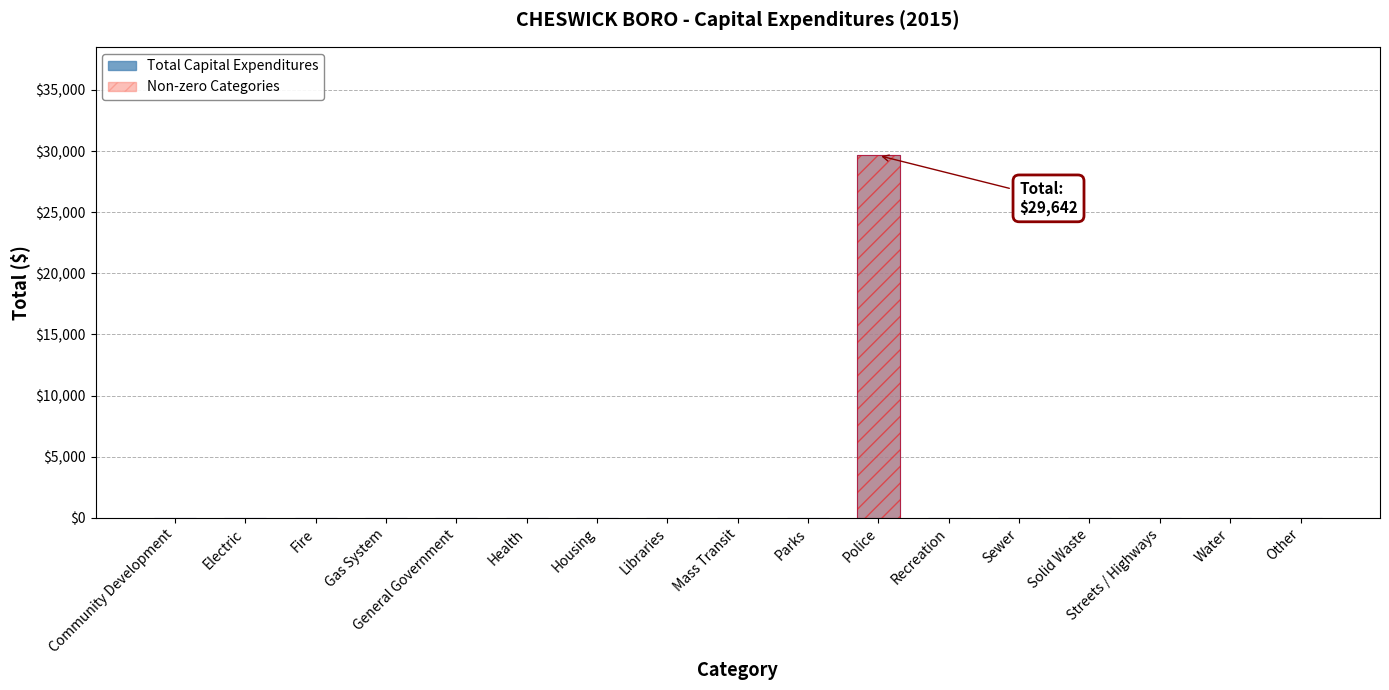

At how many categories does at least one series exceed 18063?

1